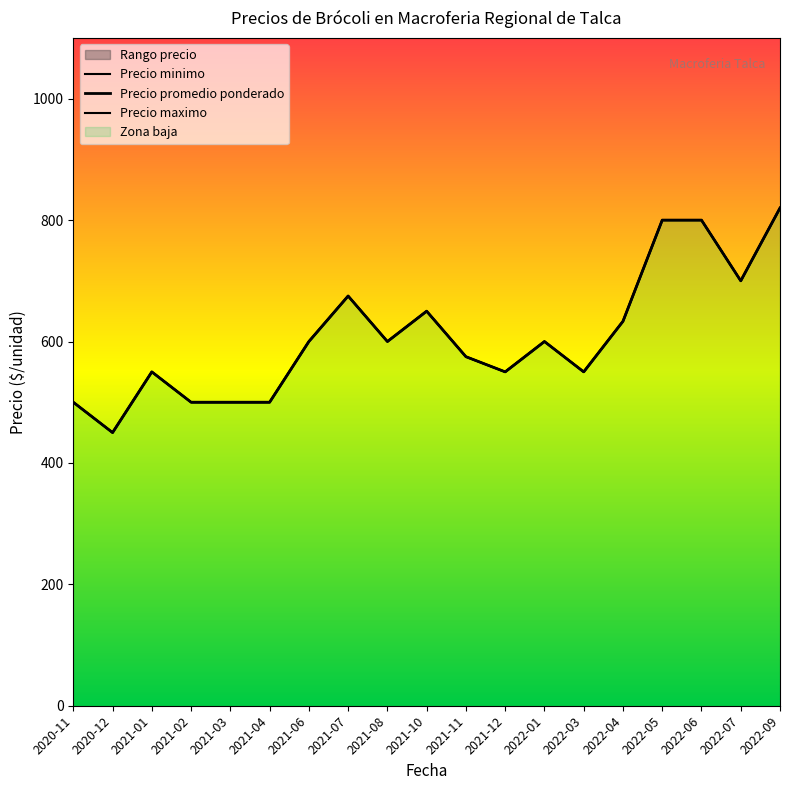

What position from the right is 2022-03?

6